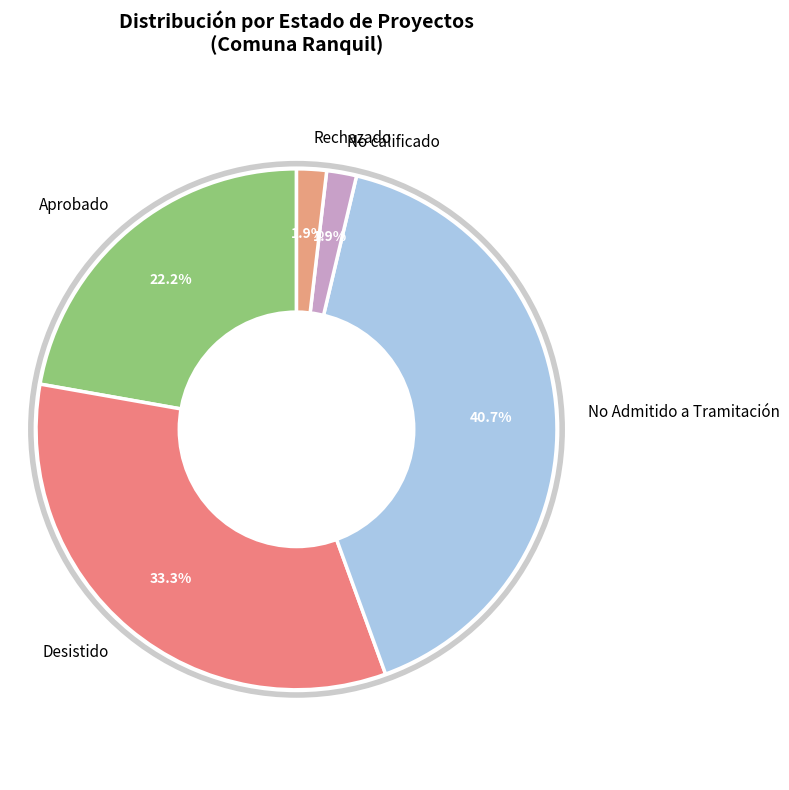

Approximately how many times larger is the value at Desistido compared to Aprobado?

1.5